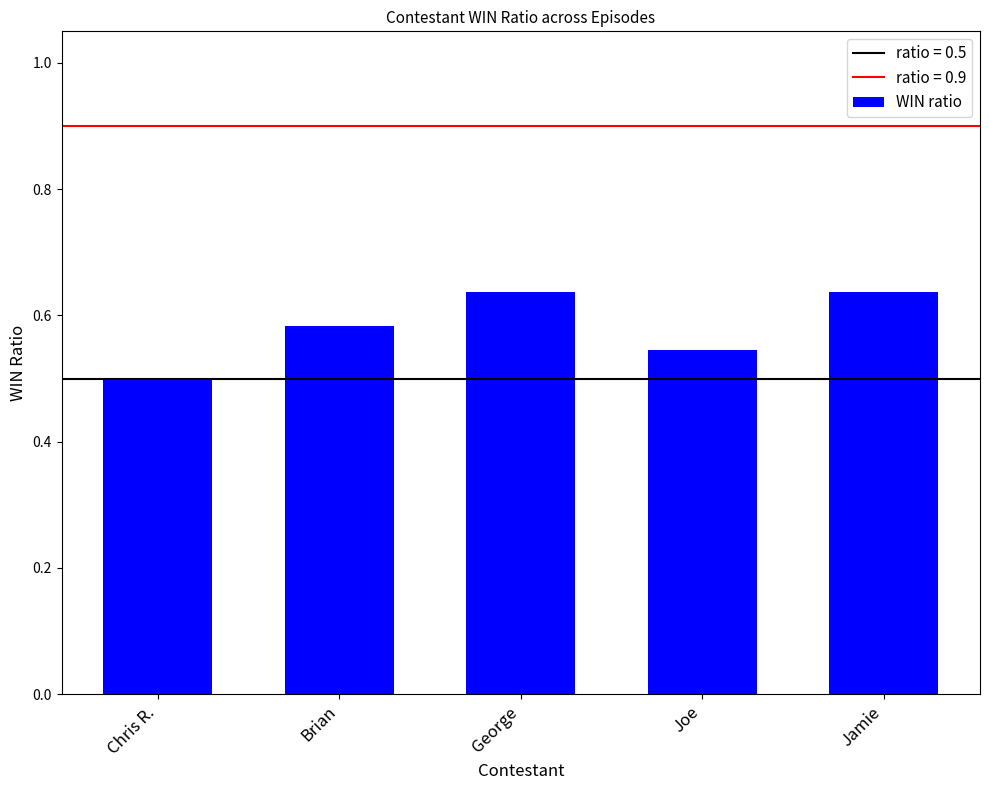

How many values are between 0 and 1?

5